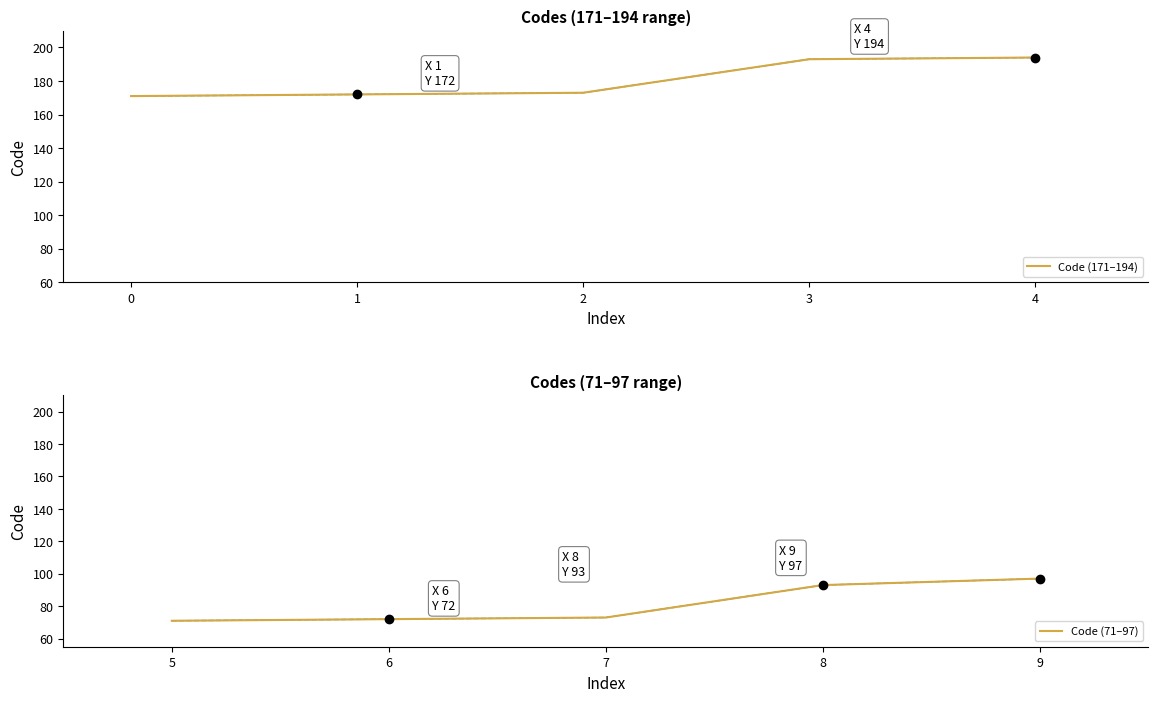

Rank the series by their maximum value, from lowest to highest.

Code (71–97), Code (171–194)